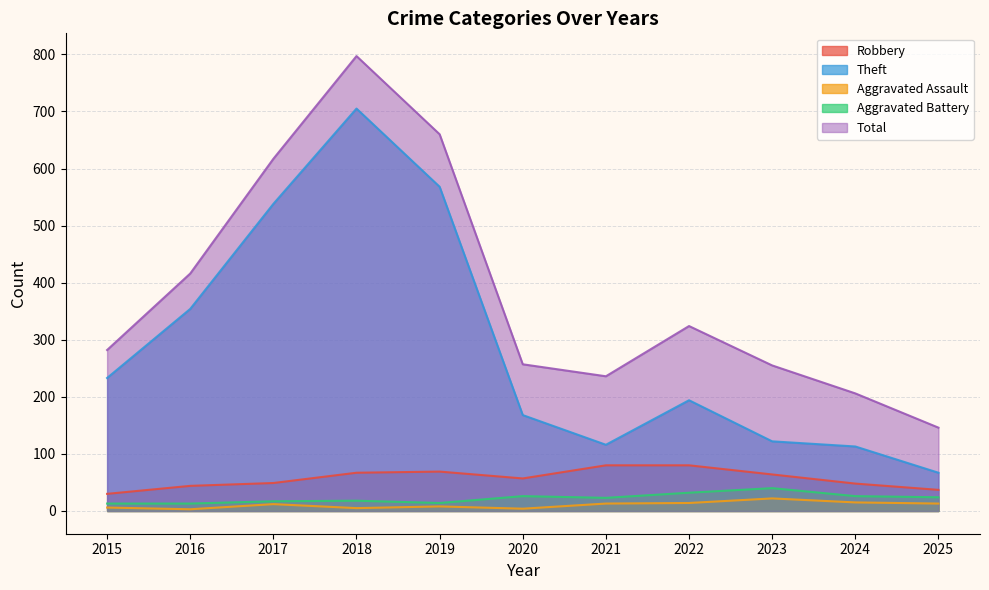

True or false: Aggravated Battery and Robbery cross at least once.

False